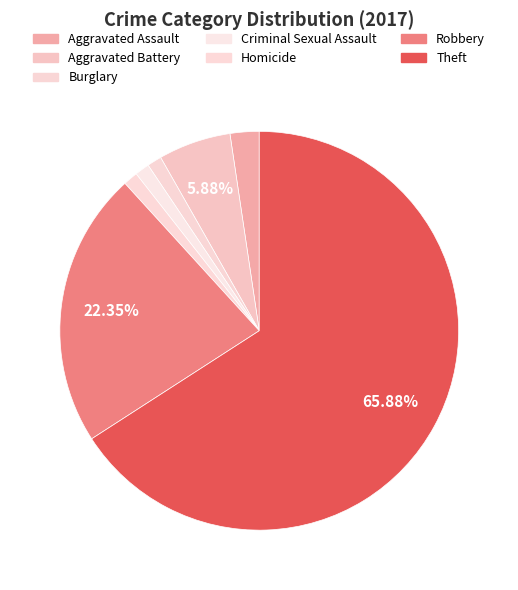

To the nearest percent, what is the difference between the largest and smallest slice percentages?

65%